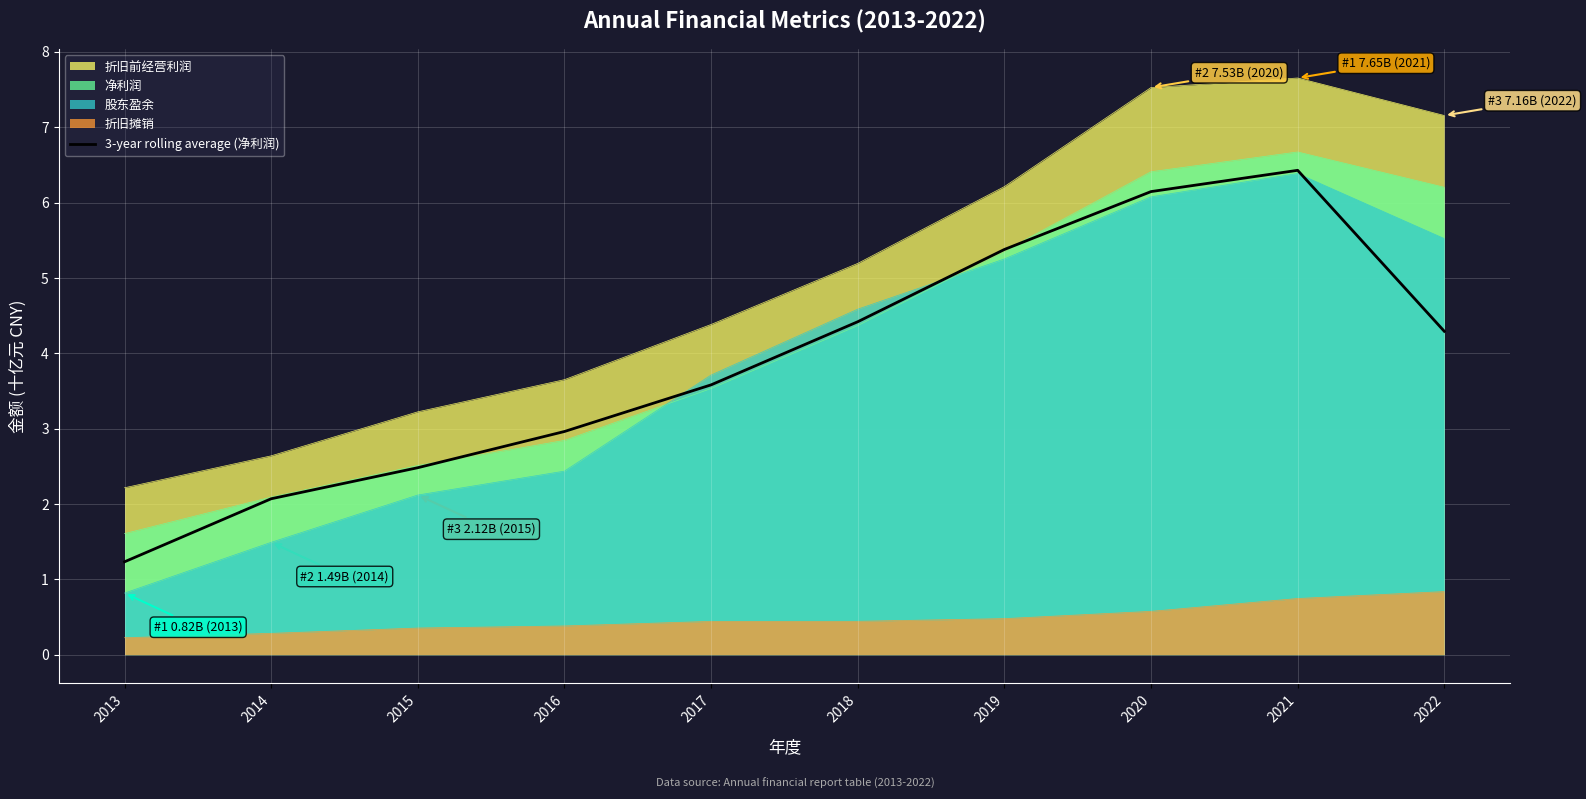

Which series has the largest total across all categories?

折旧前经营利润